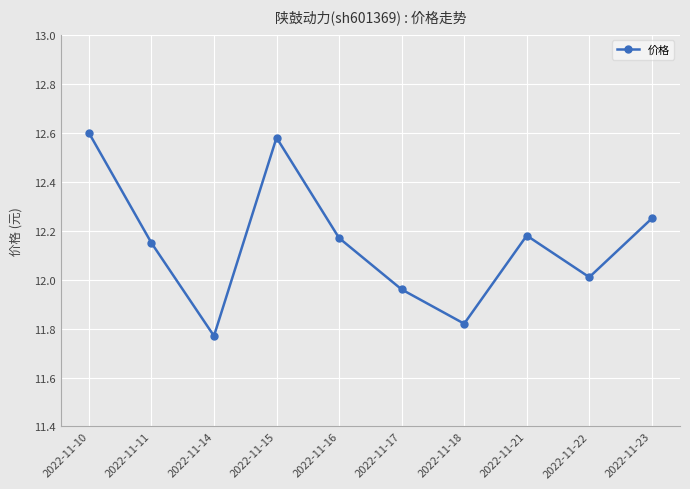

True or false: the data shows 12.6 at 2022-11-10.

True